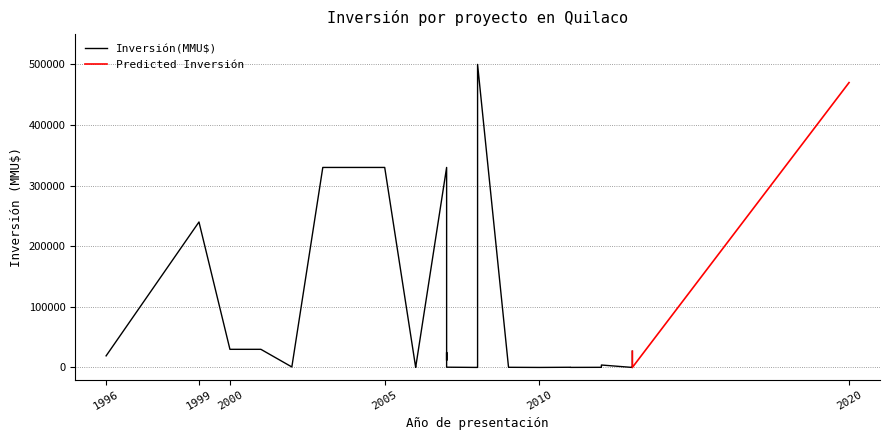

What is the sum of the Predicted values at 2013 and 2008?

27000